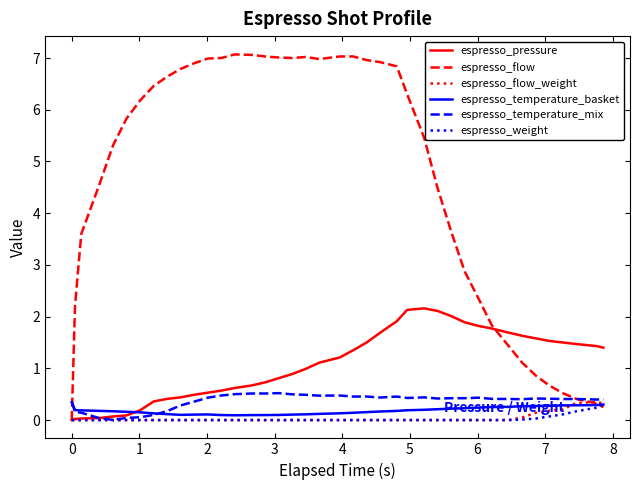

Which series has the largest range (max minus min)?

espresso_flow